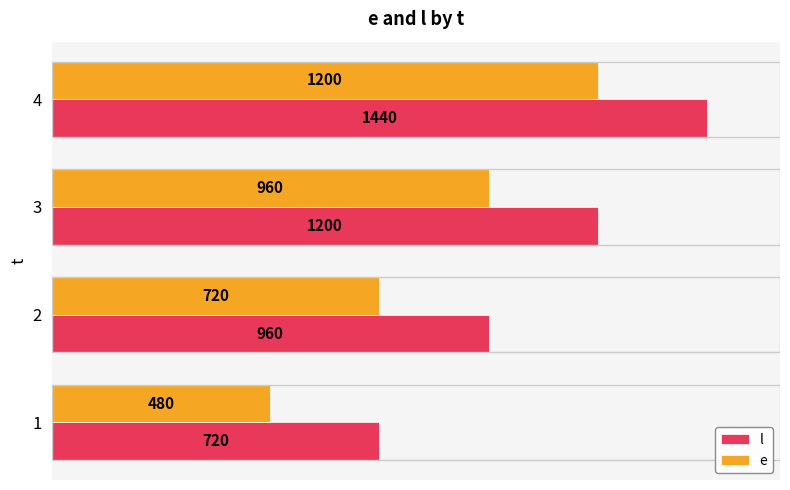

At which label does l reach its peak?

4